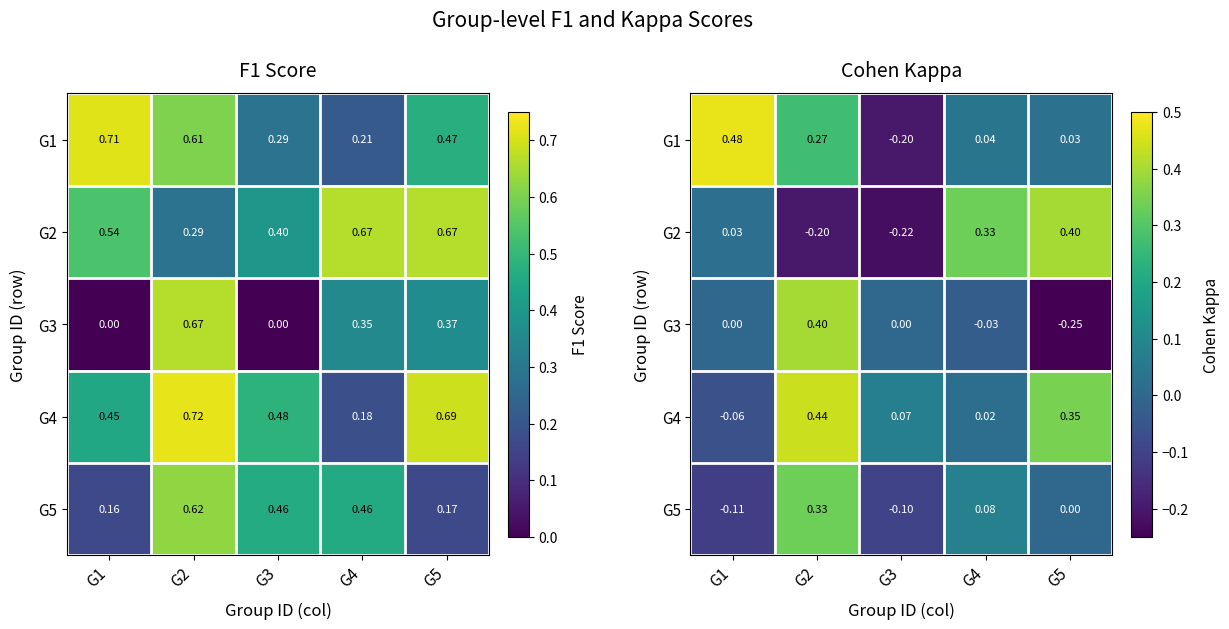

Between G2 and G4, which is larger?

G2